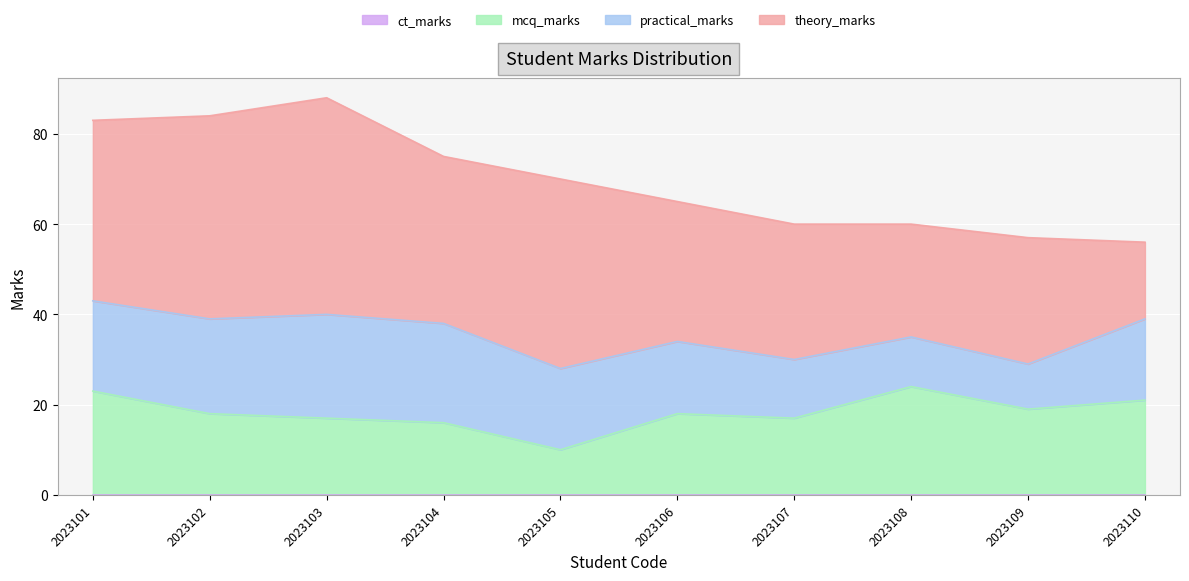

The ct_marks series shows 0 at 2023108. True or false?

True